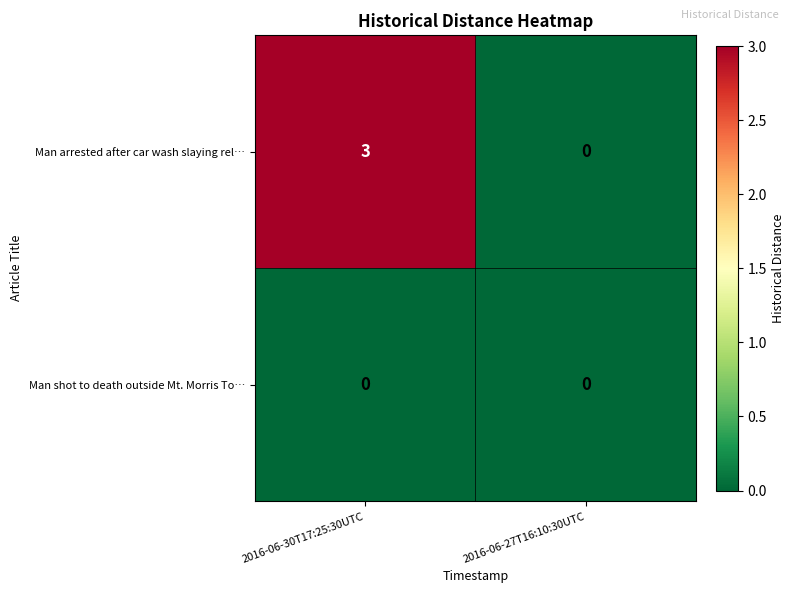

At which label does Man arrested after car wash slaying rel… reach its minimum?

2016-06-27T16:10:30UTC